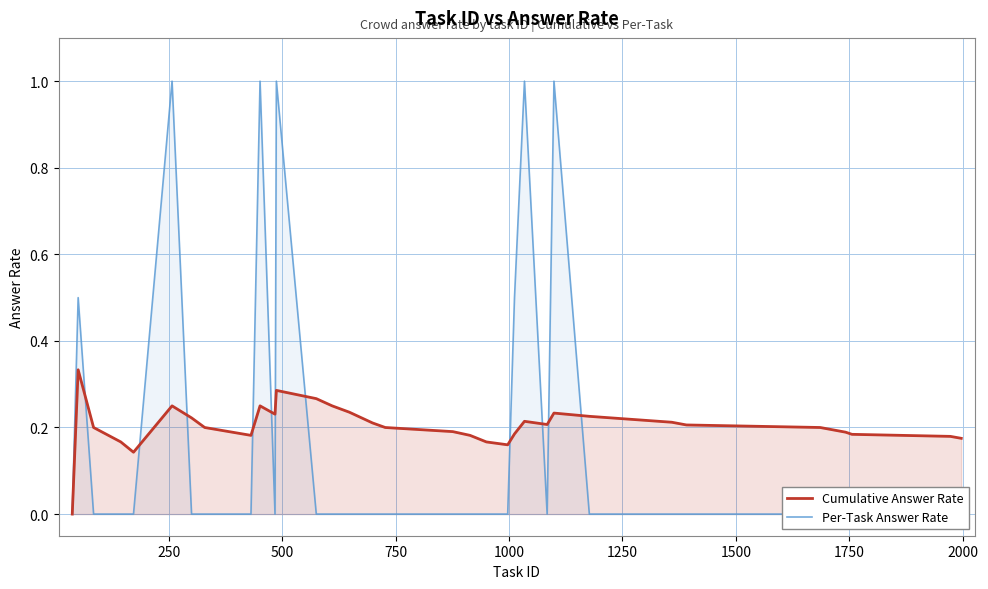

Which series ends up on top after the final intersection of Per-Task Answer Rate and Cumulative Answer Rate?

Cumulative Answer Rate